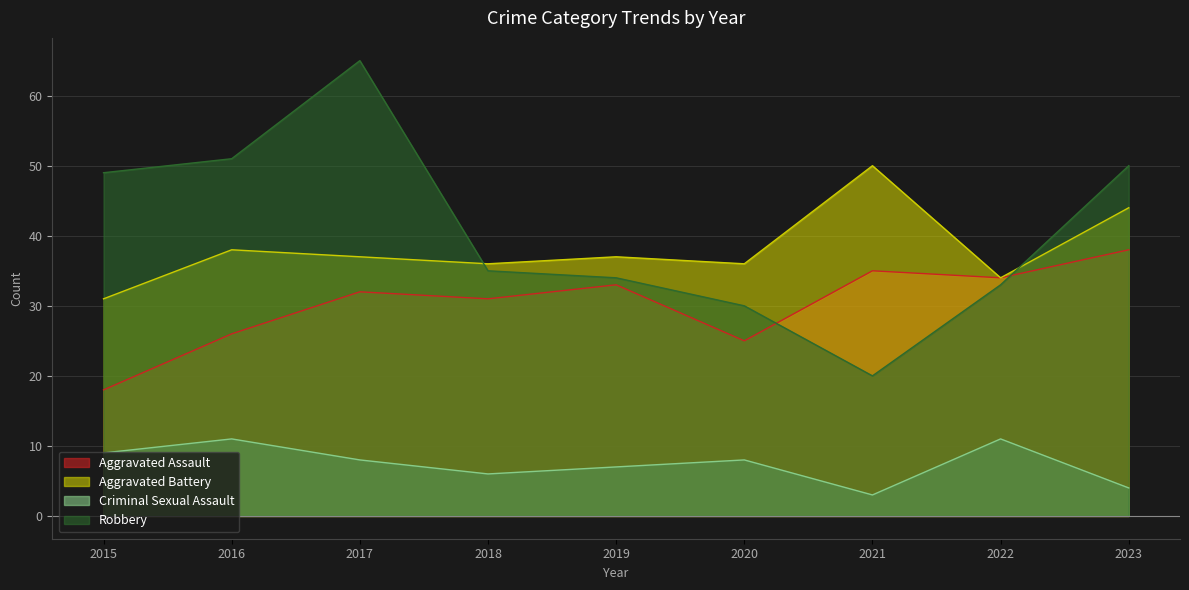

Which category has the lowest value across all series?

2021